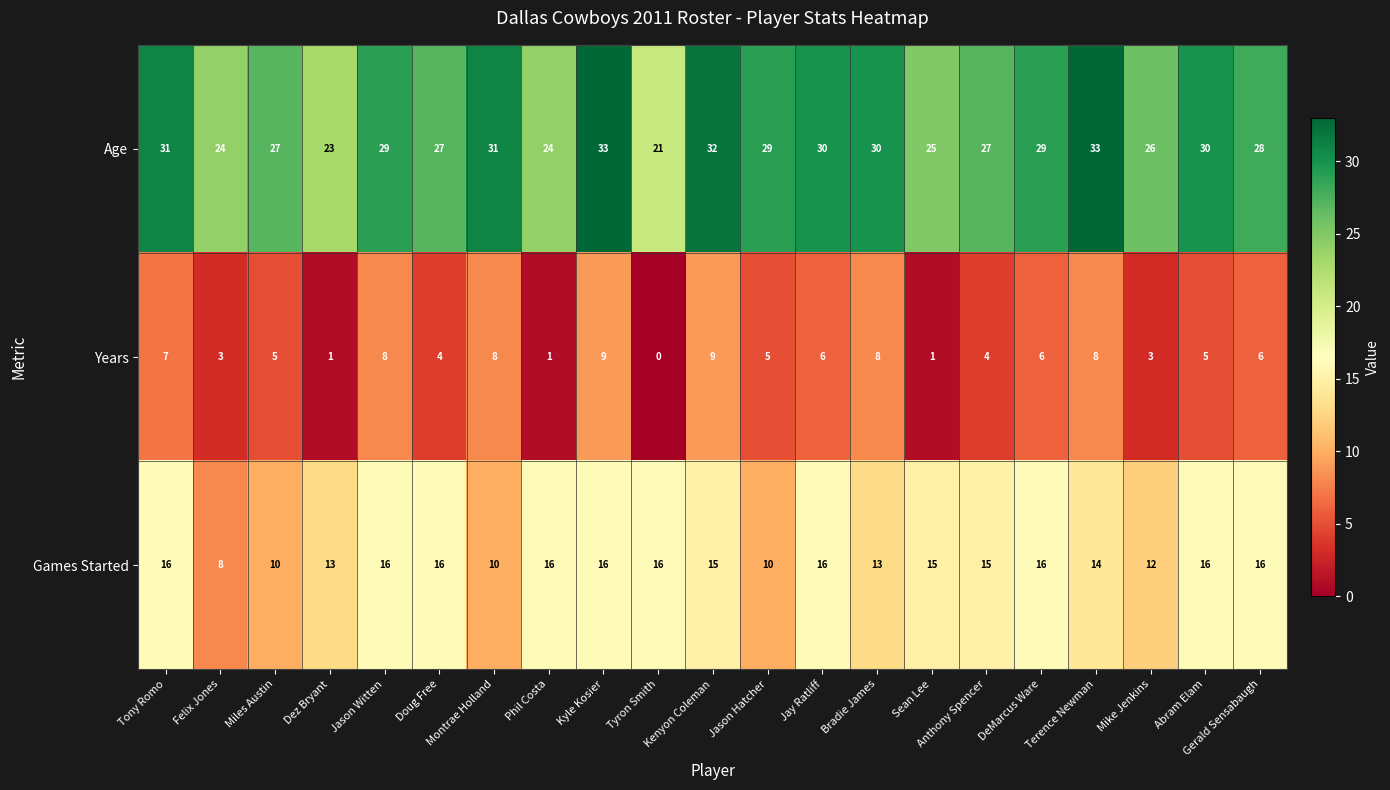

Which series has the largest total across all categories?

Age